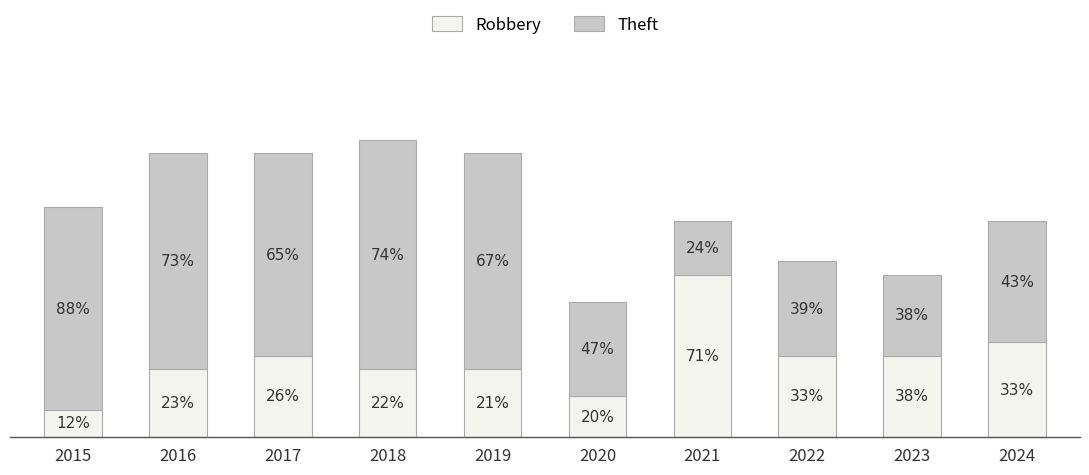

Does the chart contain stacked bars?

Yes